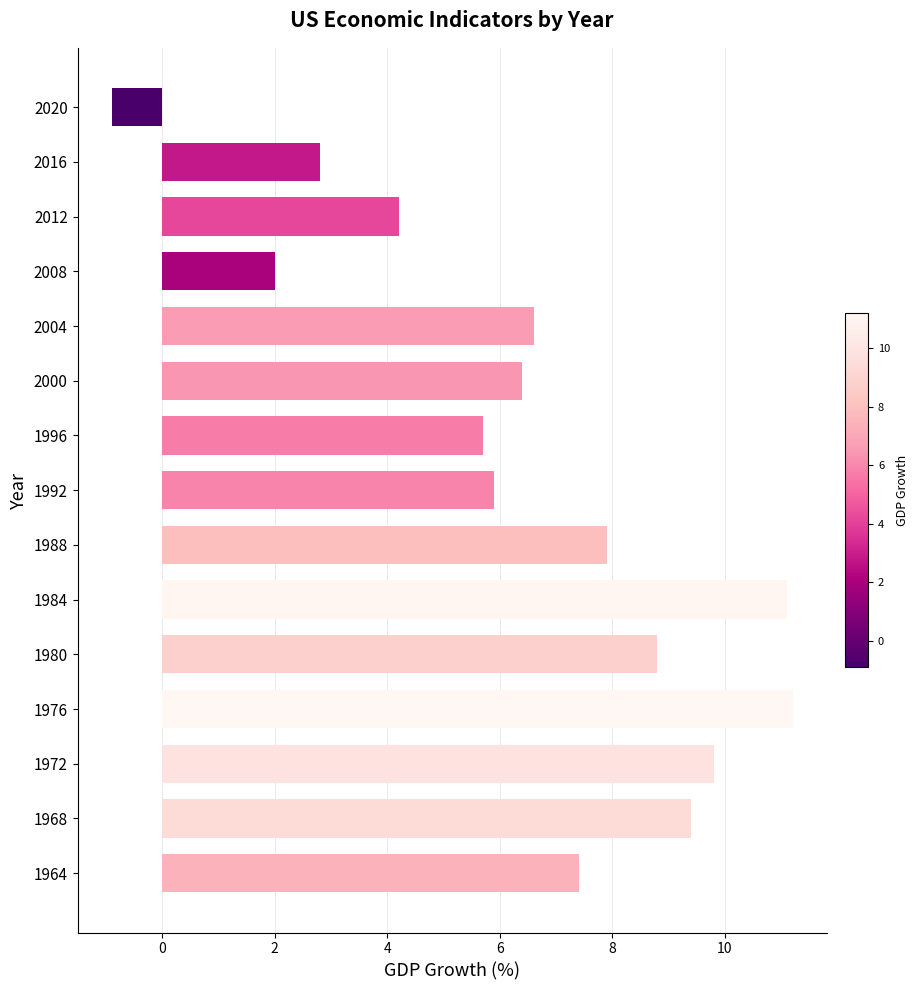

Is it true that the value at 1992 is 2.0?

False